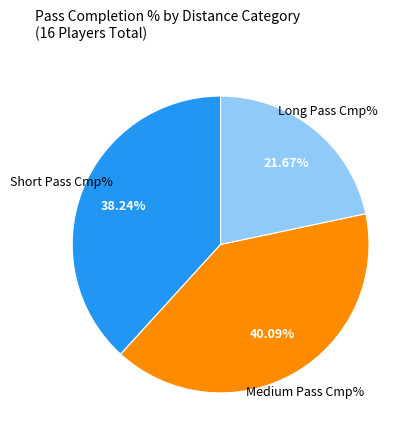

Does any single category account for the majority?

No